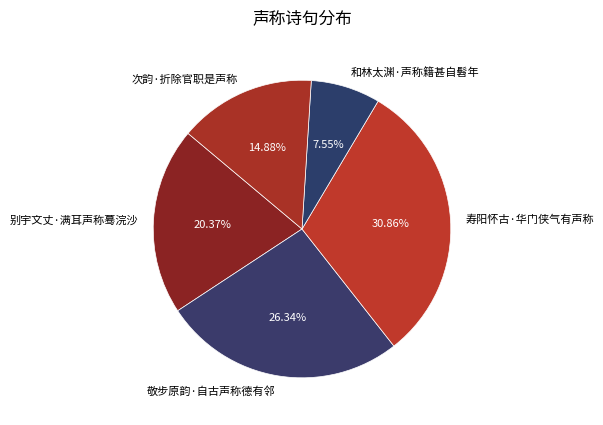

How many slices are in this pie chart?

5